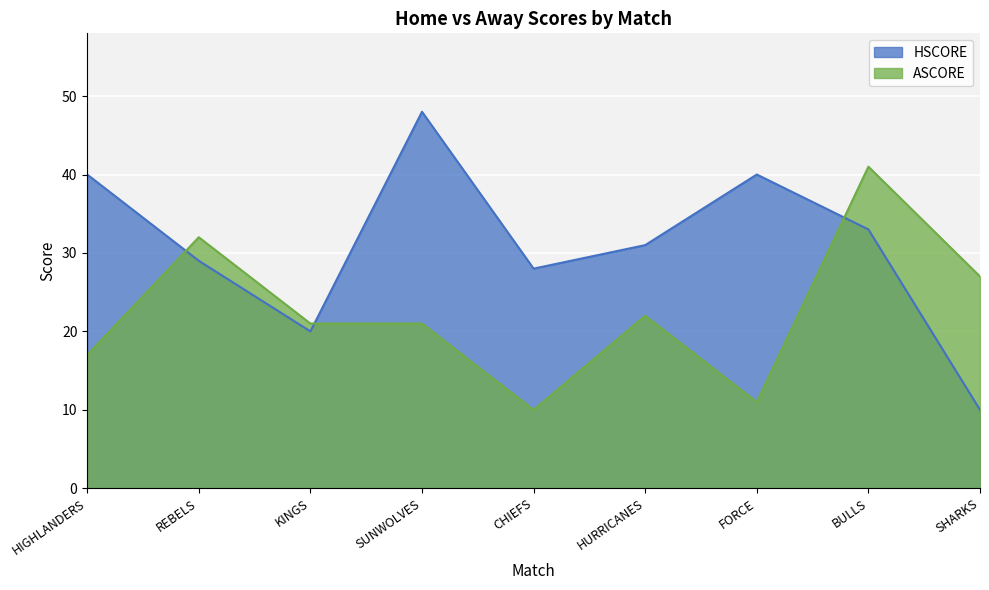

What is the sum of all HSCORE values?

279